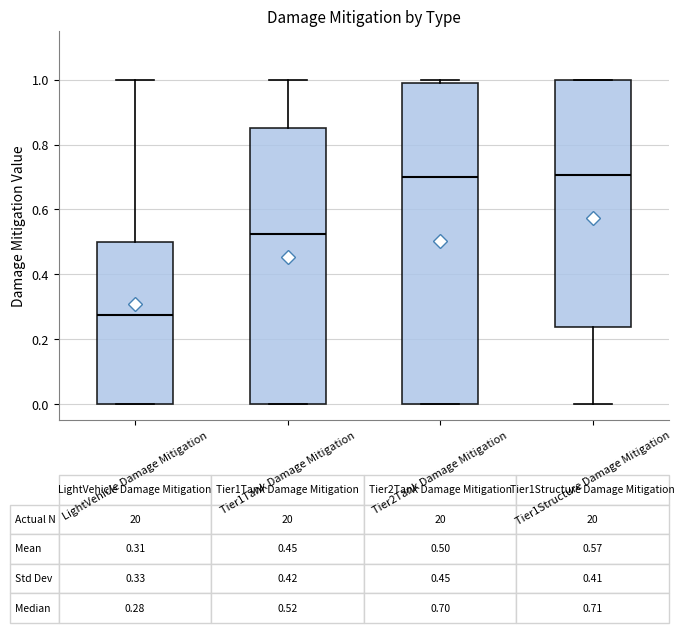

Which box is the tallest, from its lower edge to its upper edge?

Tier2Tank Damage Mitigation